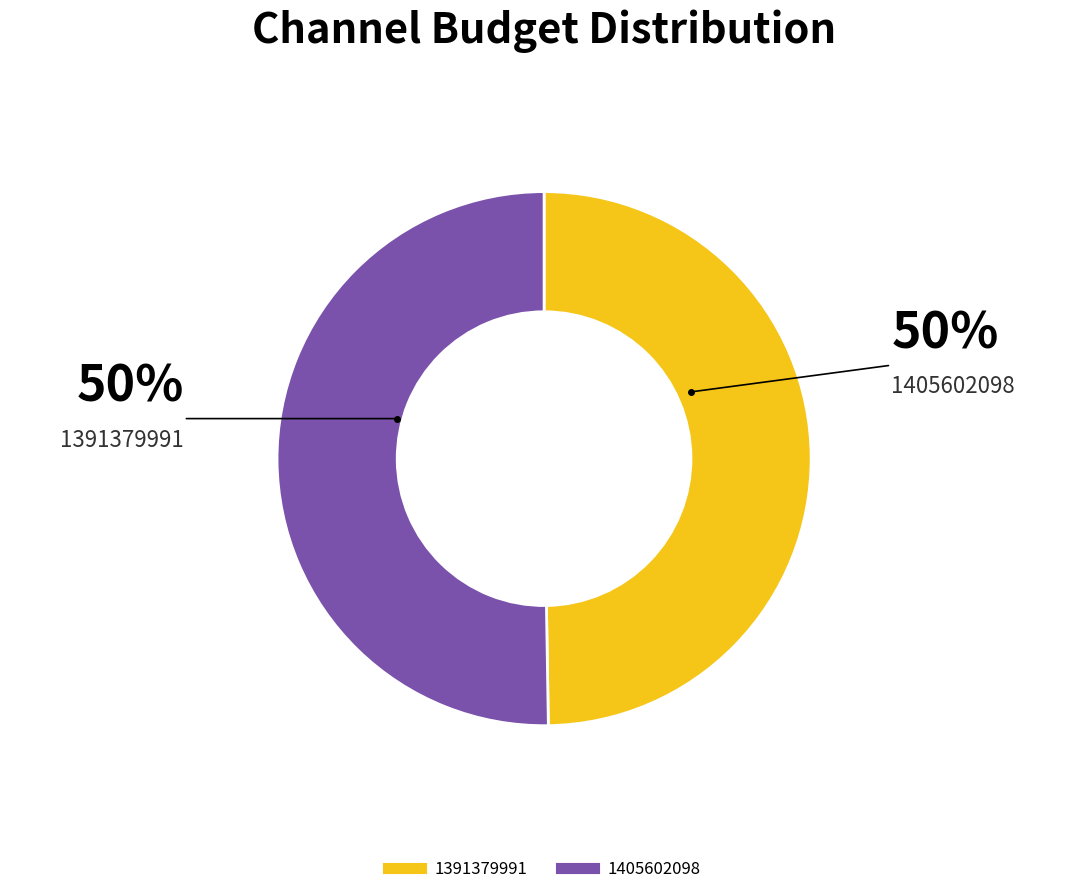

Do 1391379991 and 1405602098 together represent more than half of the pie?

Yes